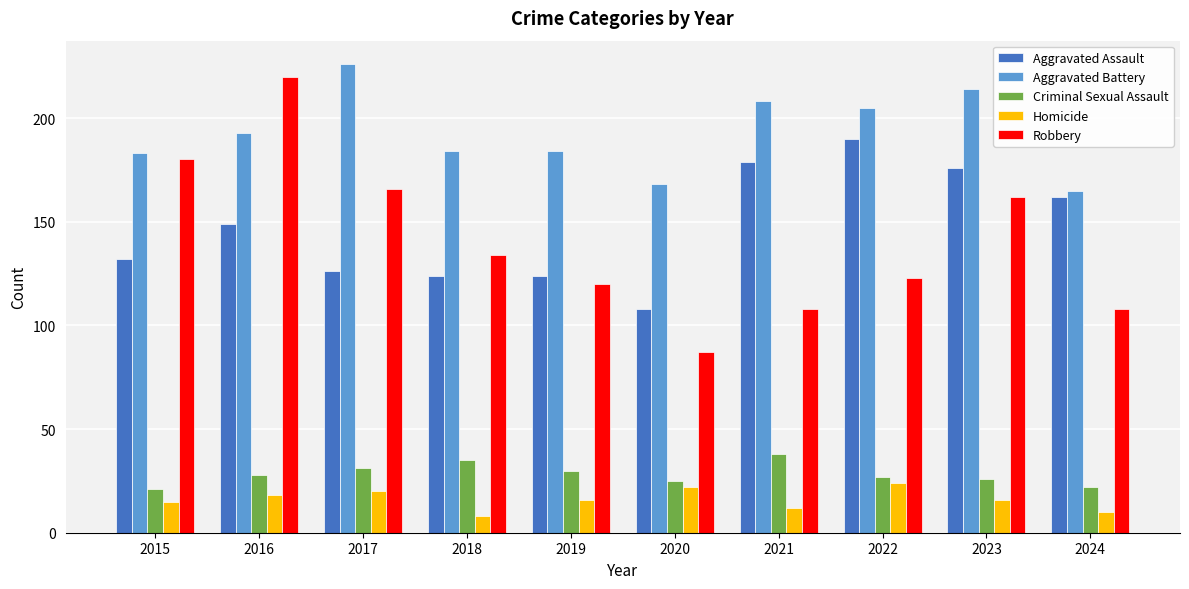

What is the spread (max minus min) of values at 2024?

155